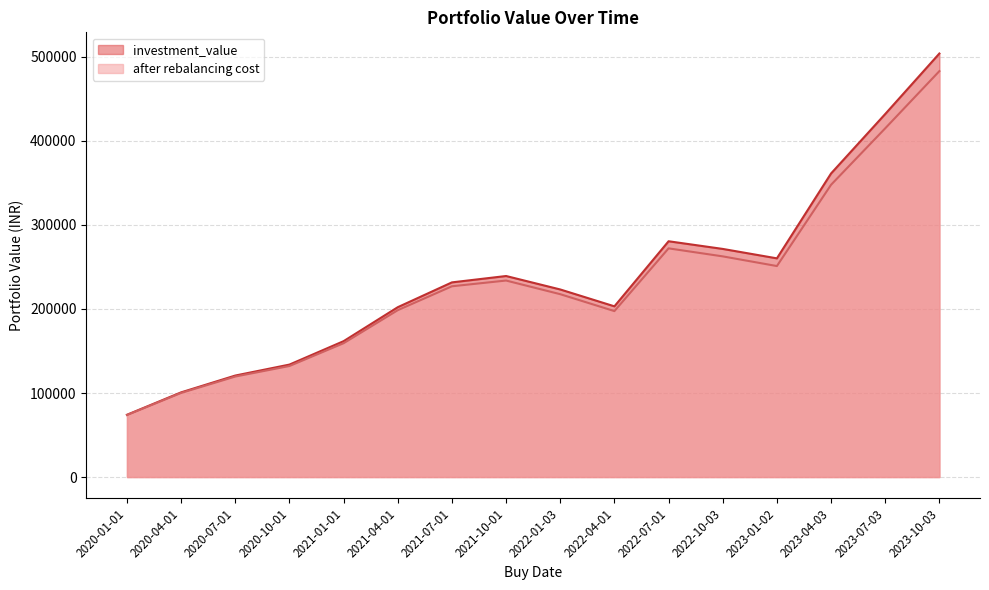

Count the number of categories in the chart.

16